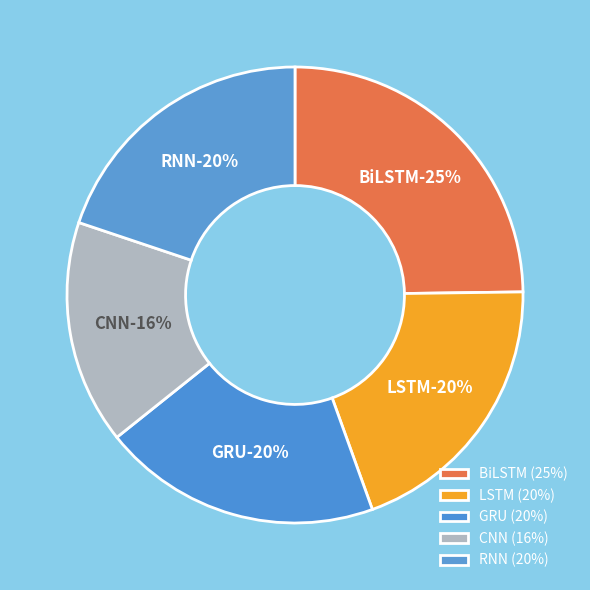

What is the smallest slice in the pie chart?

CNN